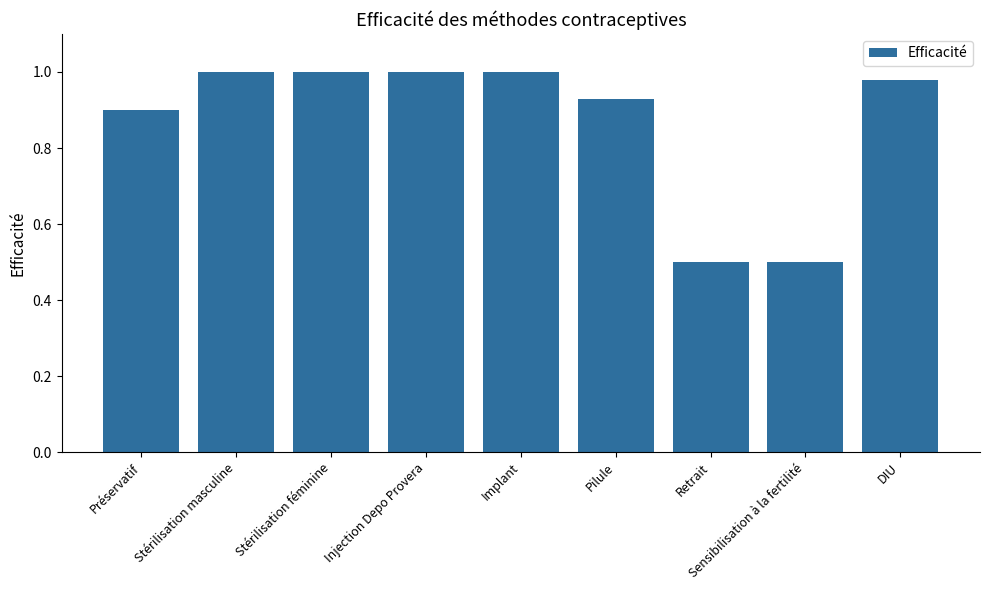

Is it true that the value at Injection Depo Provera is 1.5?

False